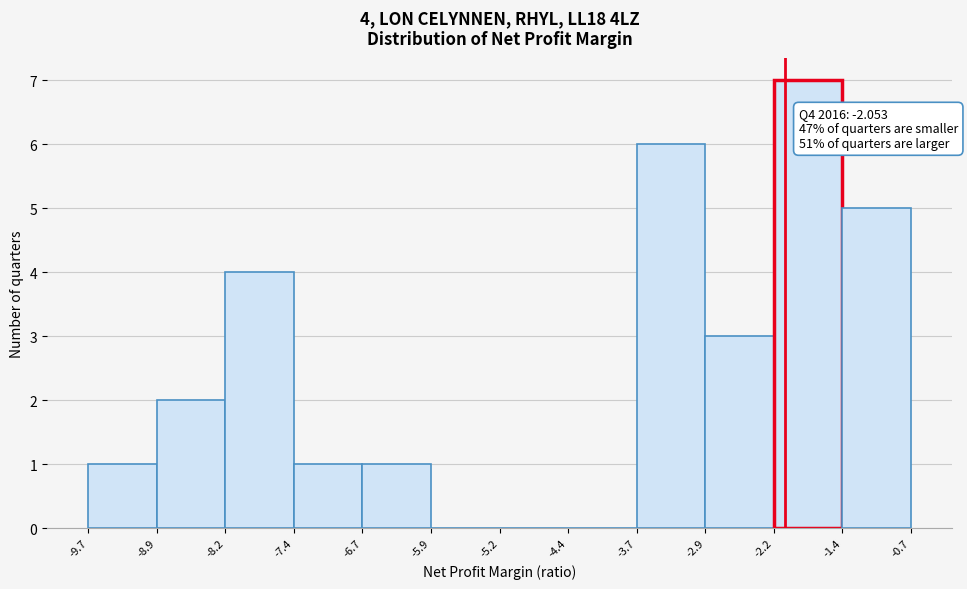

Over which range of the x-axis is the bar tallest?

-2.2 to -1.4